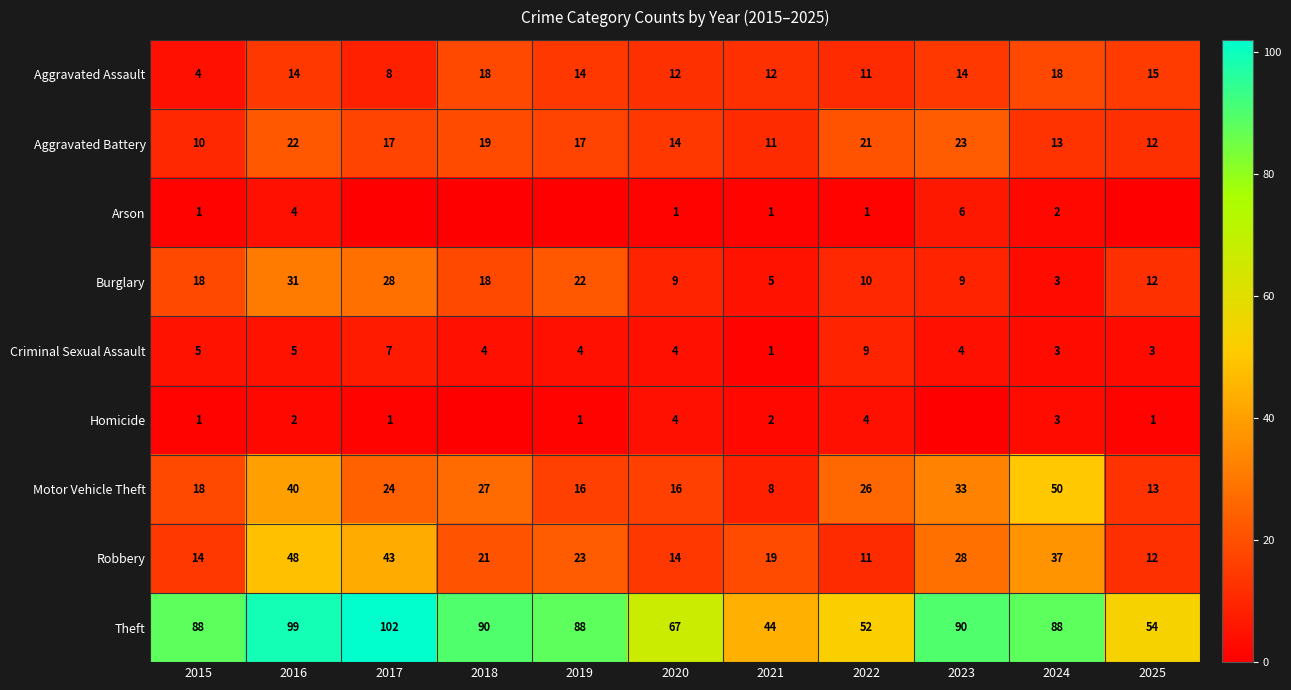

The Motor Vehicle Theft series shows 25 at 2016. True or false?

False